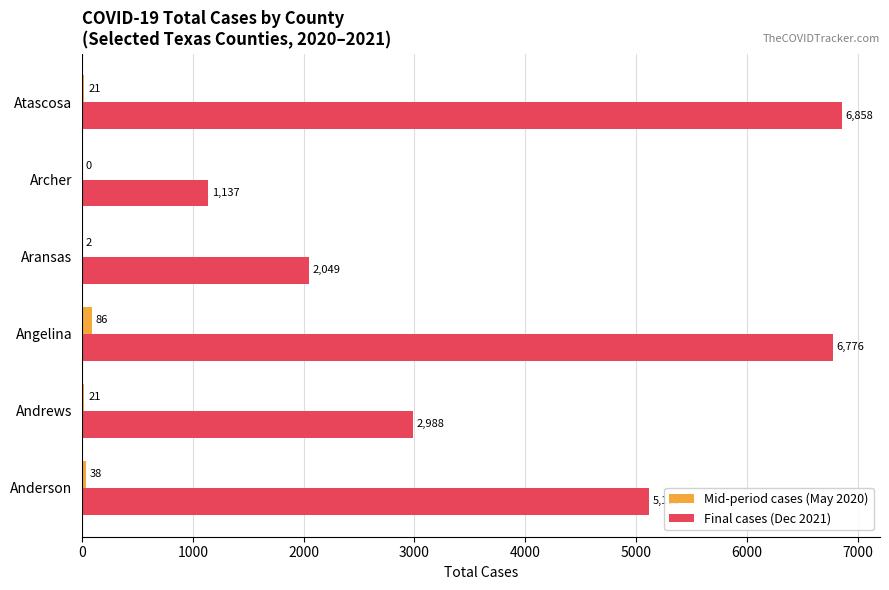

Is the value of Mid-period cases (May 2020) at Atascosa greater than the value of Final cases (Dec 2021) at Andrews?

No